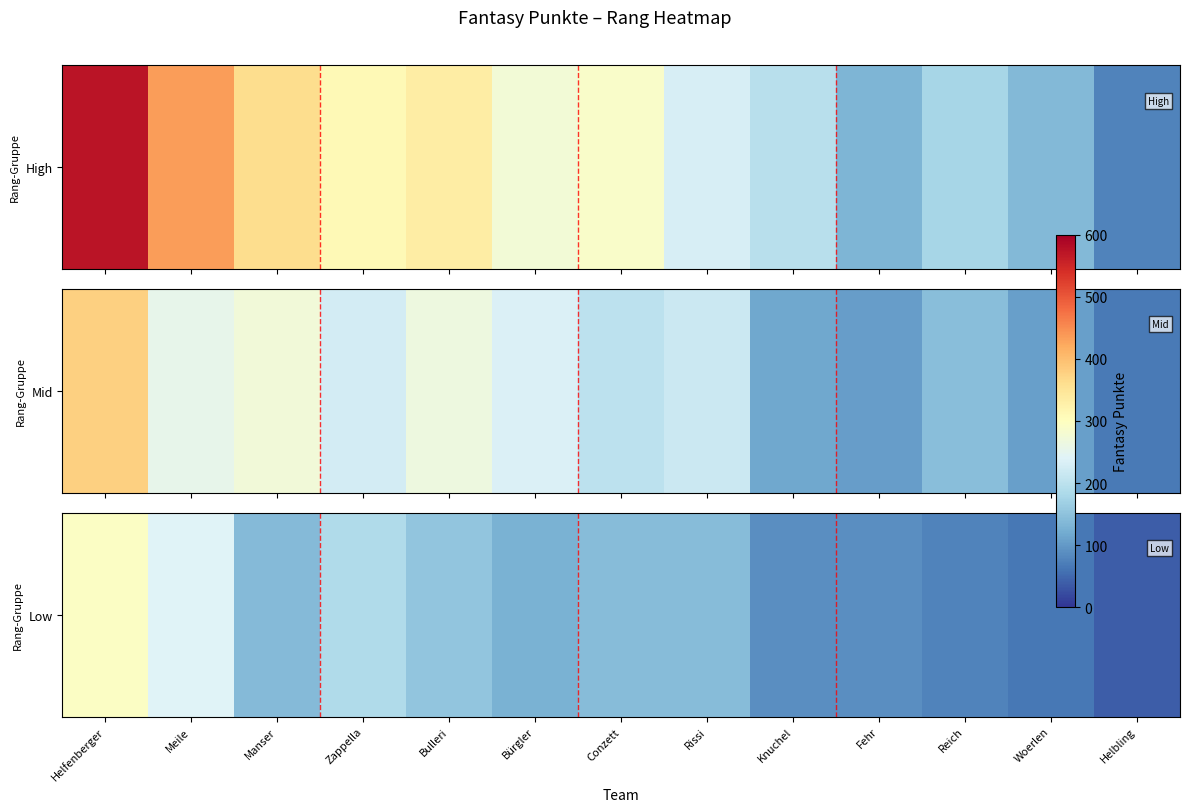

True or false: the data shows 417.9 at Meile.

False